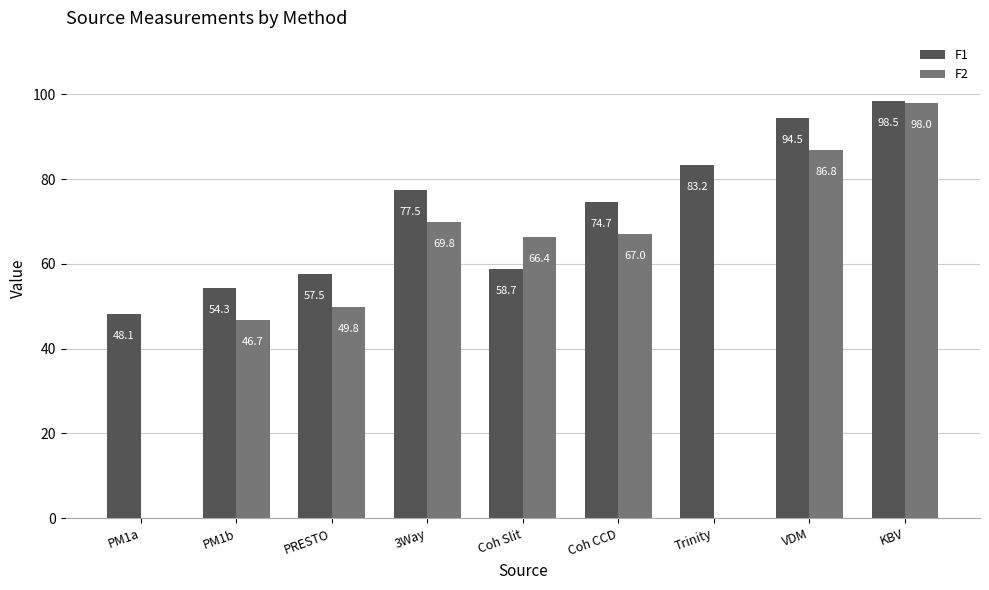

What is the difference between the F1 values at VDM and KBV?

4.0